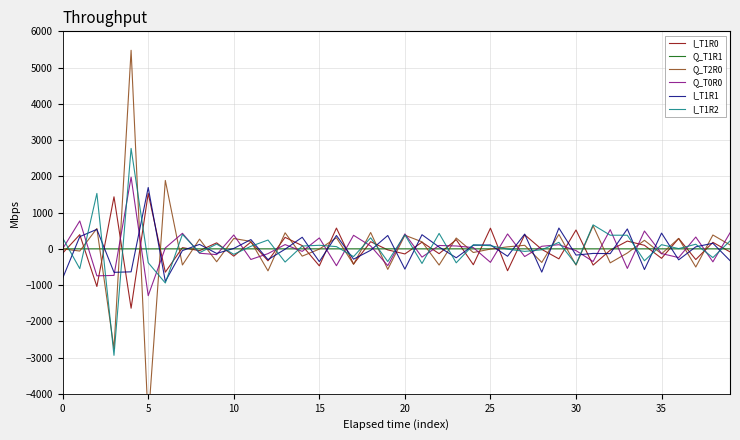

What is the sum of all Q_T2R0 values?

235